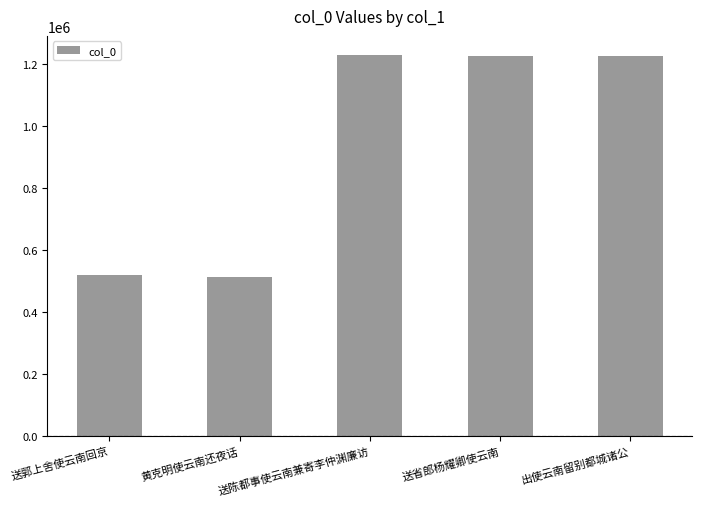

How many categories are shown in the chart?

5